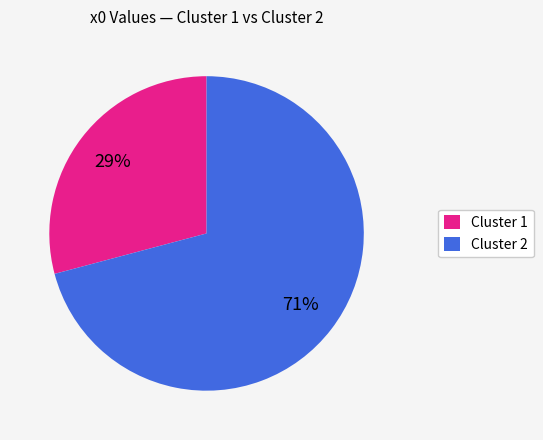

Do Cluster 1 and Cluster 2 together represent more than half of the pie?

Yes